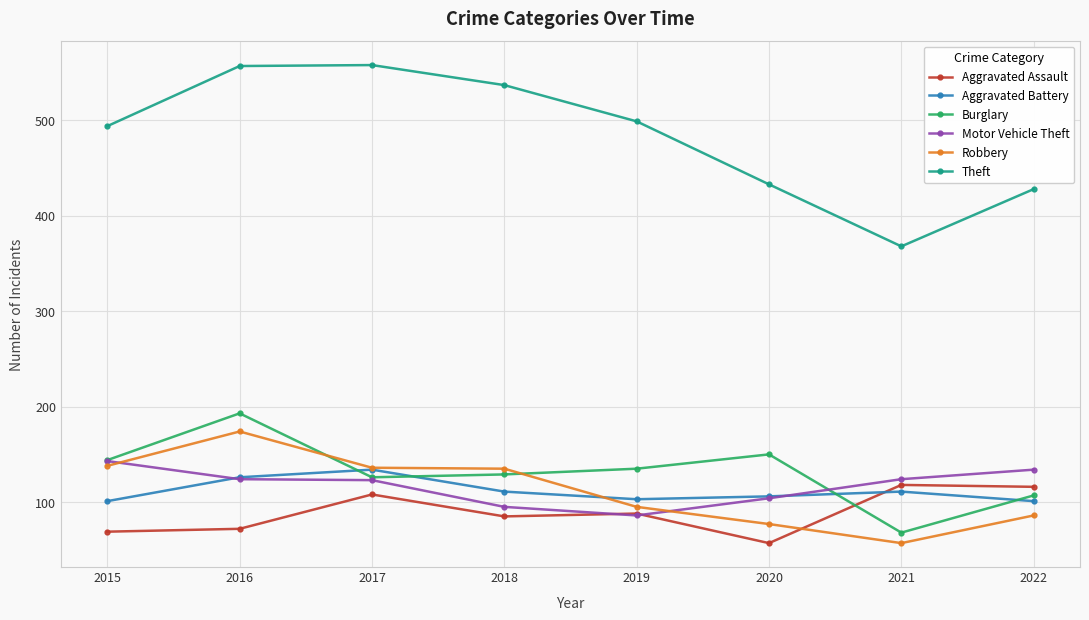

Which series has the widest spread of values?

Theft